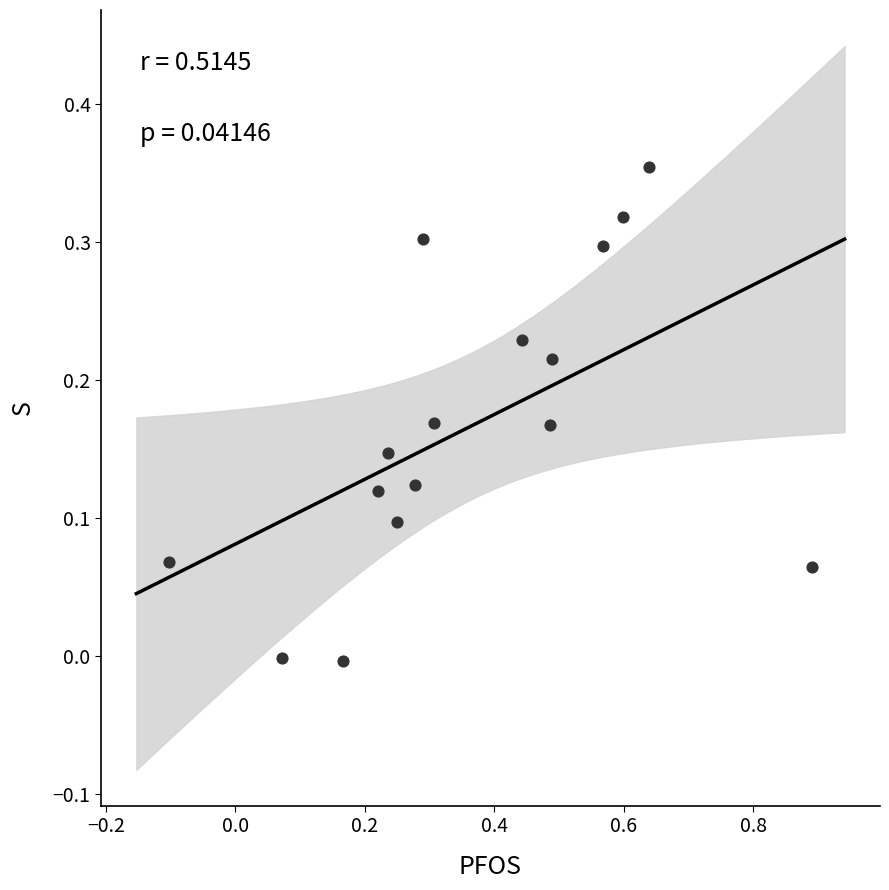

What is the range of X values (max minus min)?

1.0